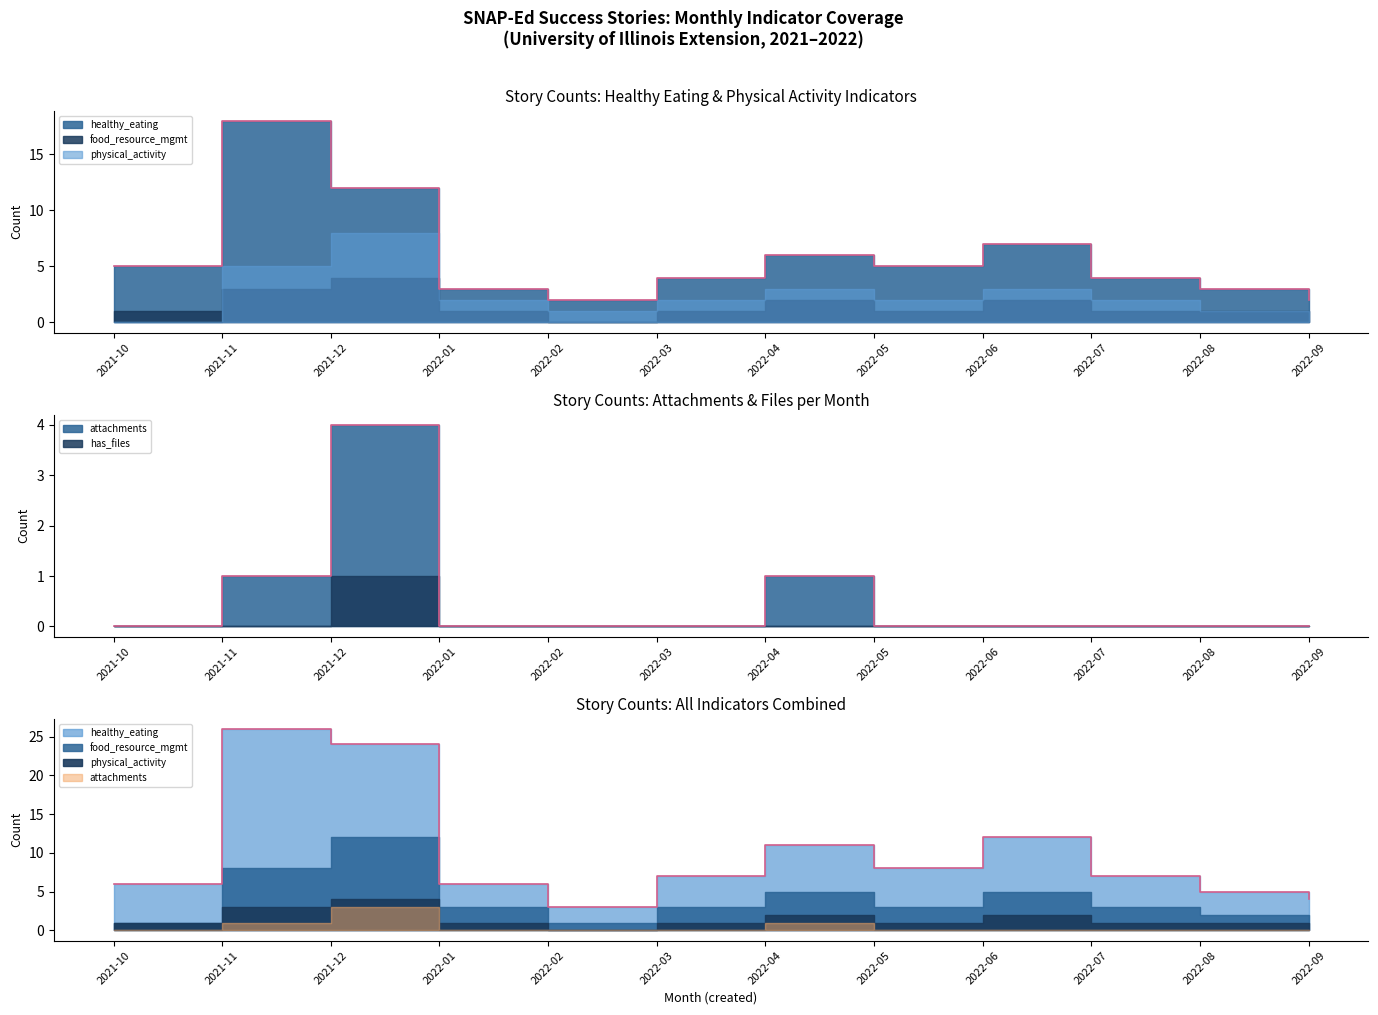

Between 2022-02 and 2022-09, which series saw the biggest shift?

food_resource_mgmt